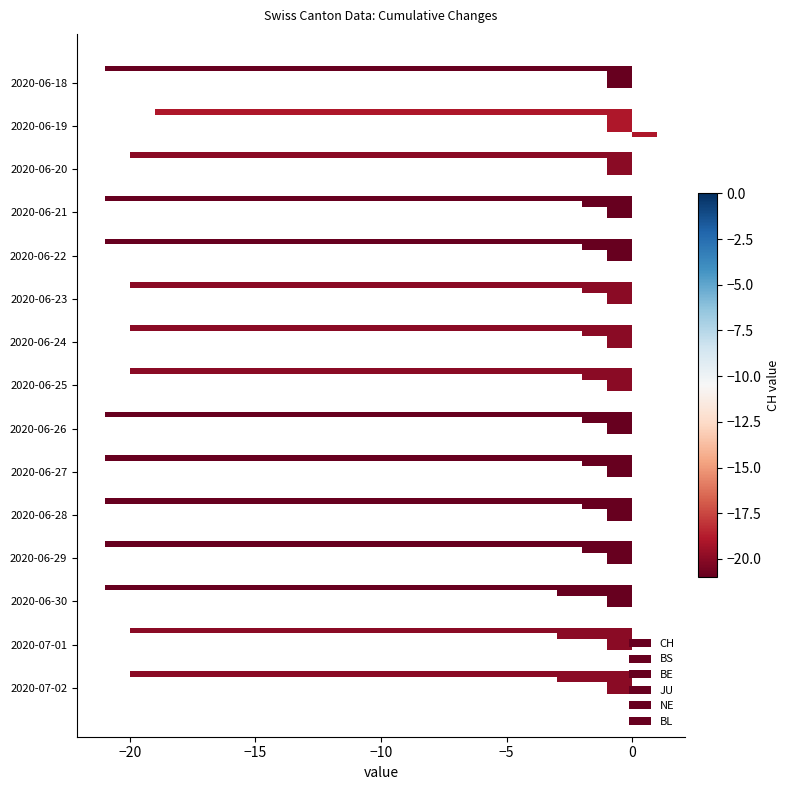

Count the number of categories in the chart.

15